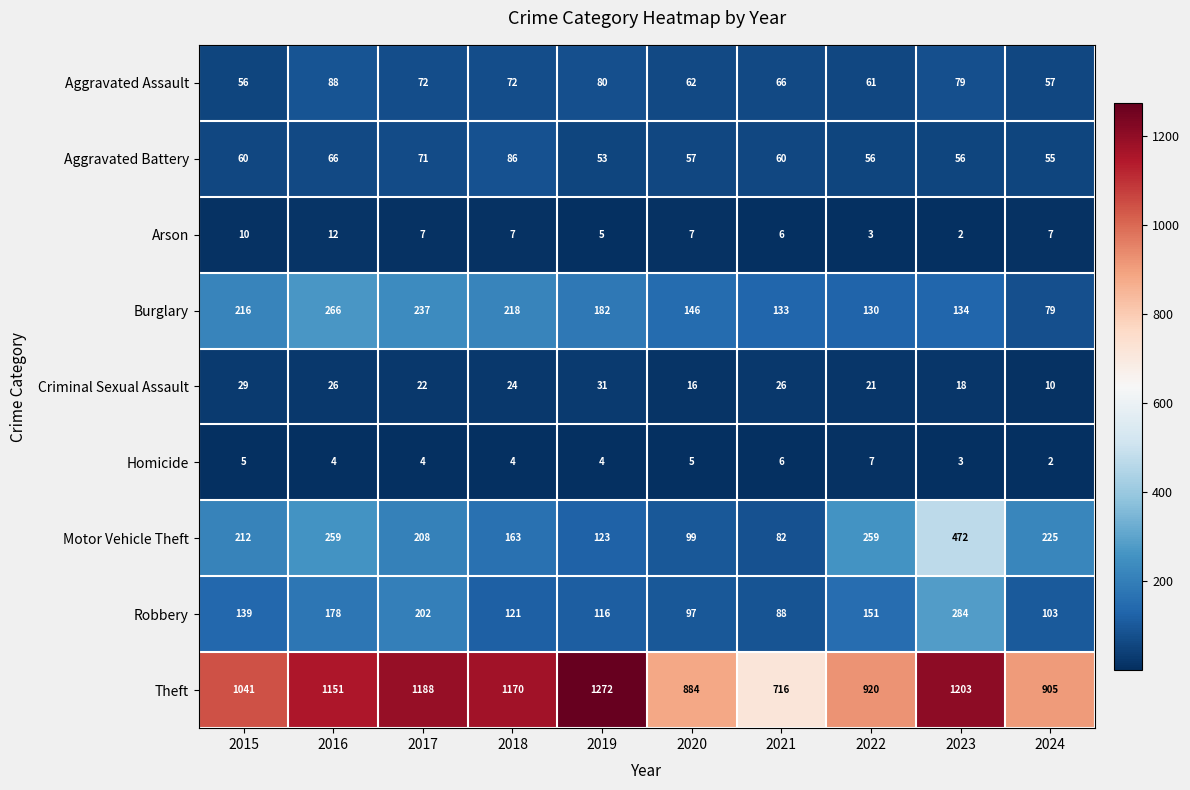

Rank the series by their maximum value, from highest to lowest.

Theft, Motor Vehicle Theft, Robbery, Burglary, Aggravated Assault, Aggravated Battery, Criminal Sexual Assault, Arson, Homicide